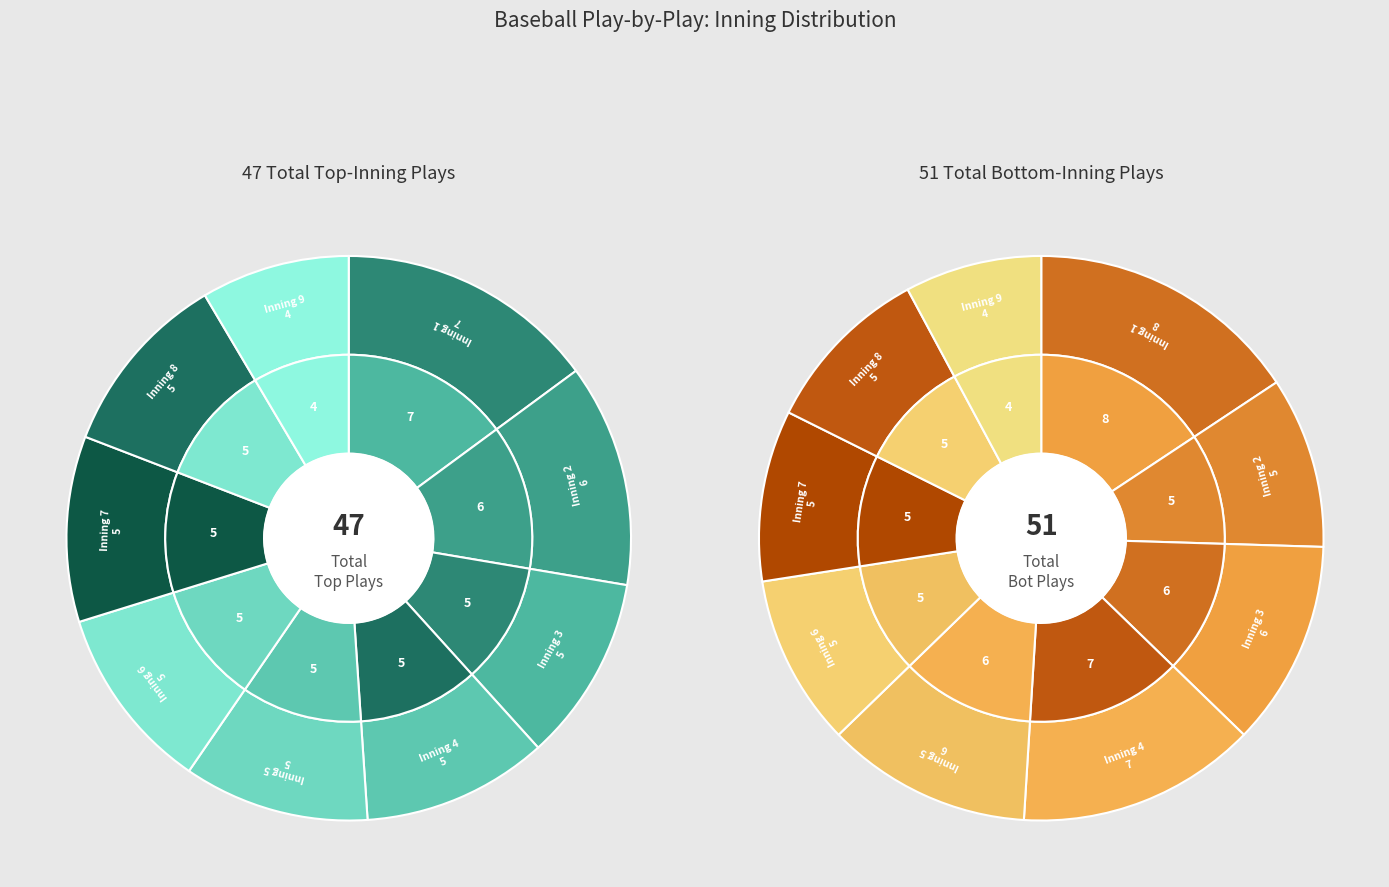

True or false: 3 accounts for 10% of the total.

True